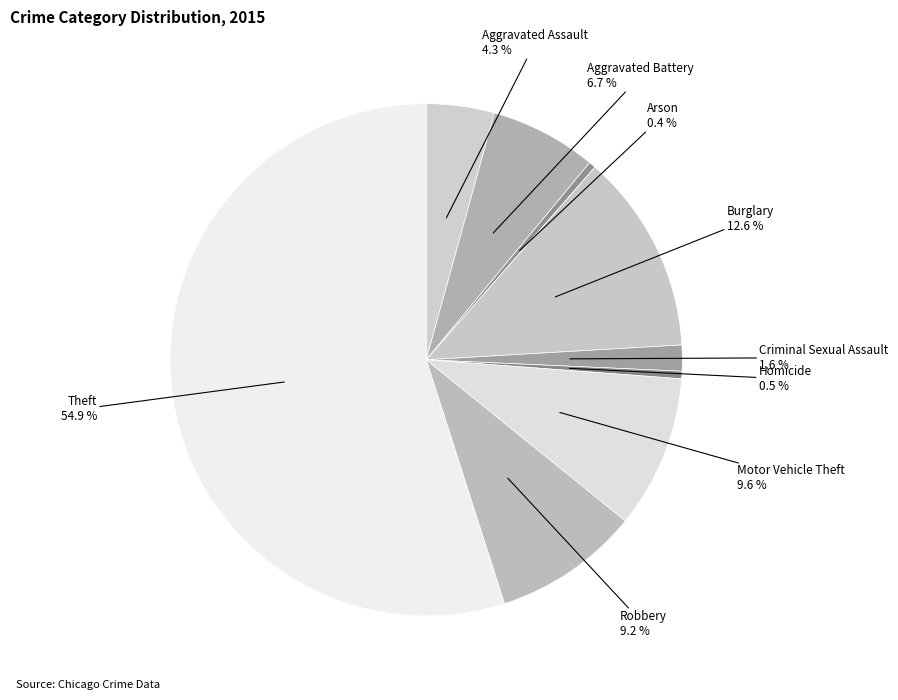

How many slices are in this pie chart?

9